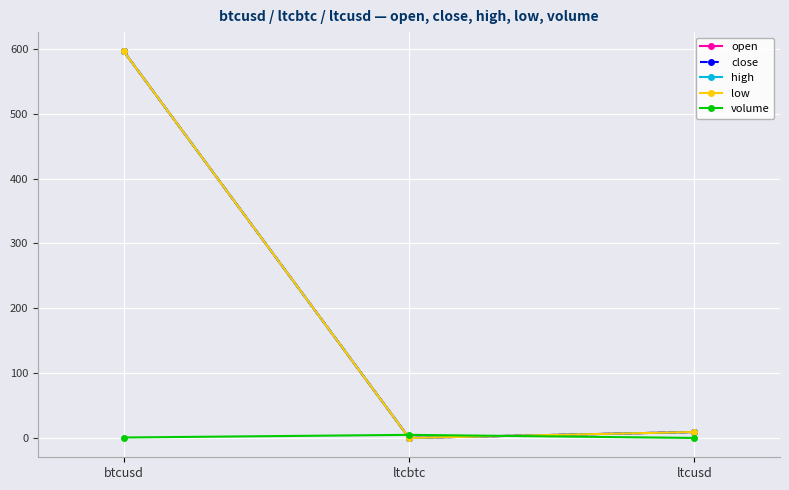

The value of close at ltcbtc is 0.0. True or false?

True